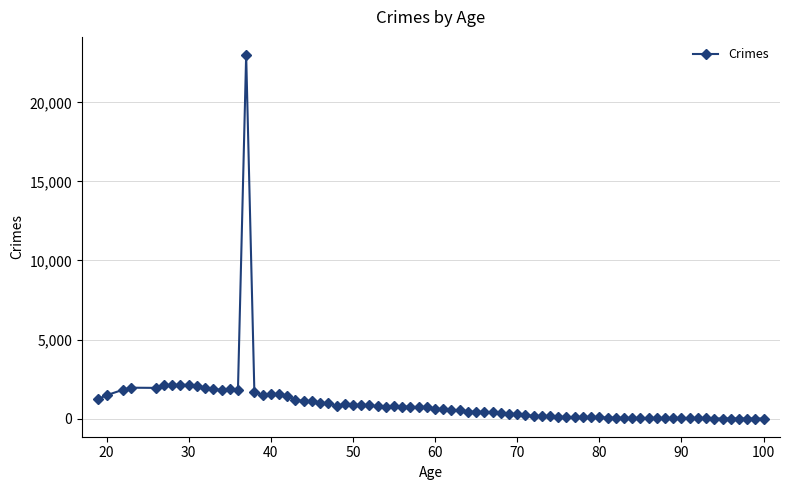

How many lines are shown in the chart?

1